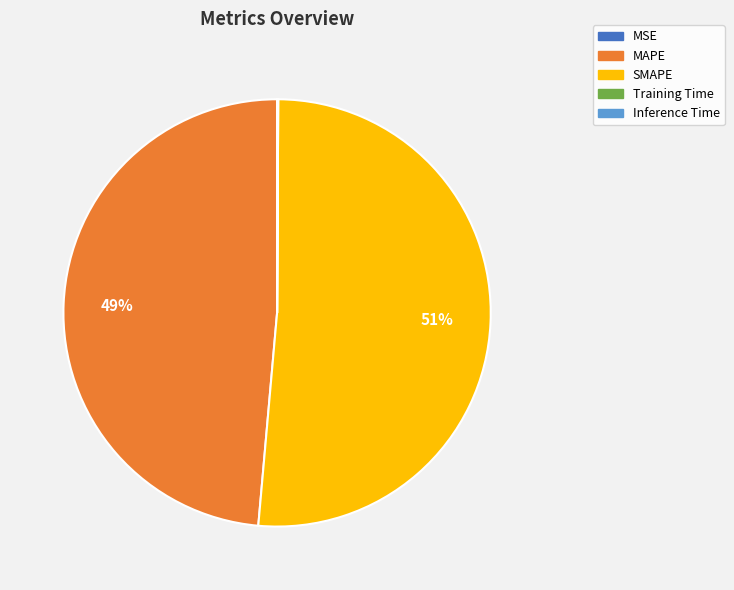

Is the sum of SMAPE and MAPE greater than half?

Yes